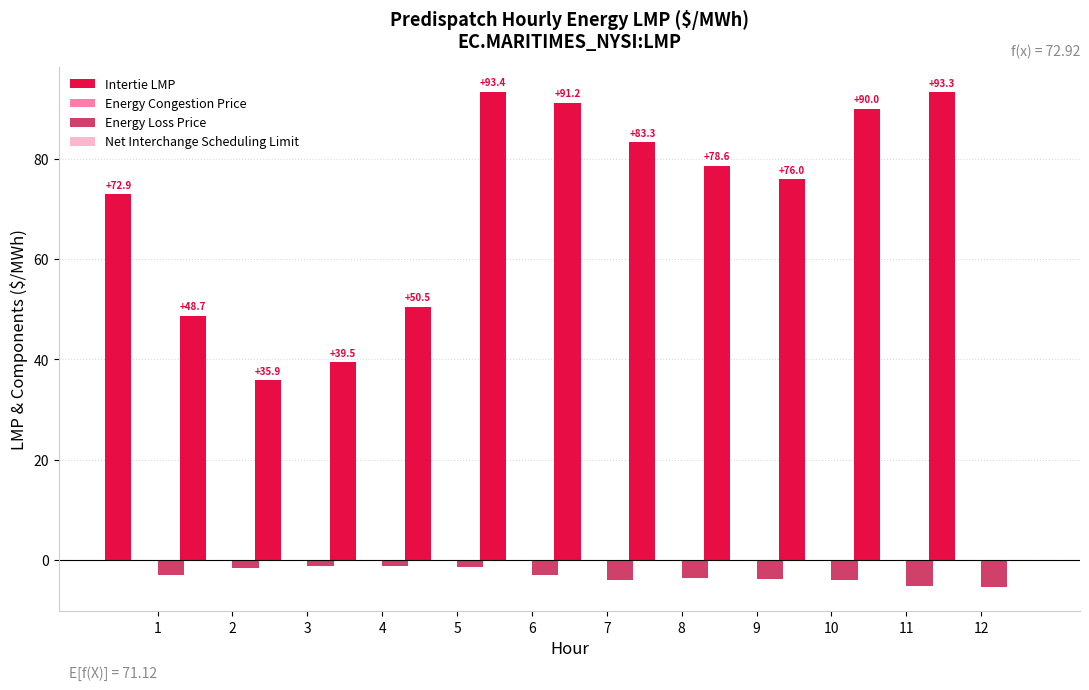

Which series changed the most between 3 and 6?

Intertie LMP